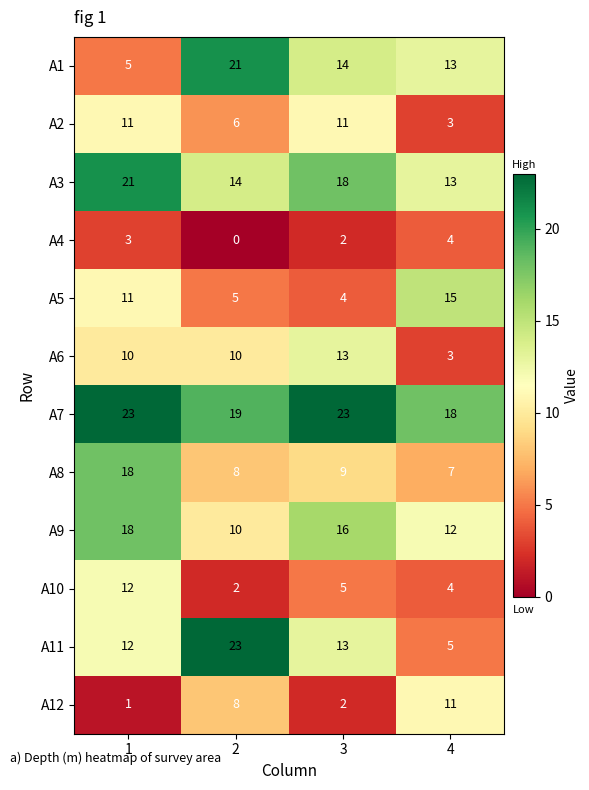

True or false: A9 has a value of 5 at 2.

False